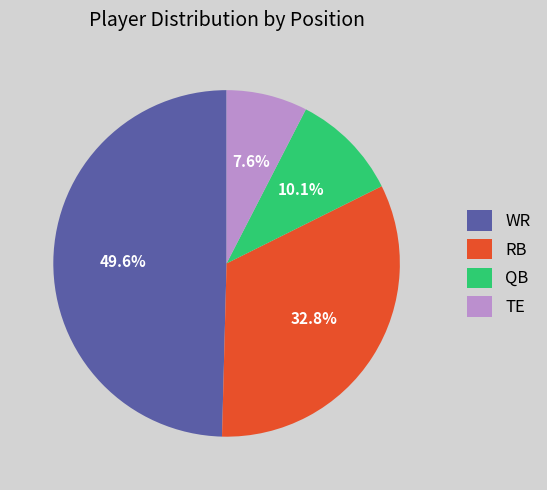

Does WR represent more than half of the total?

No